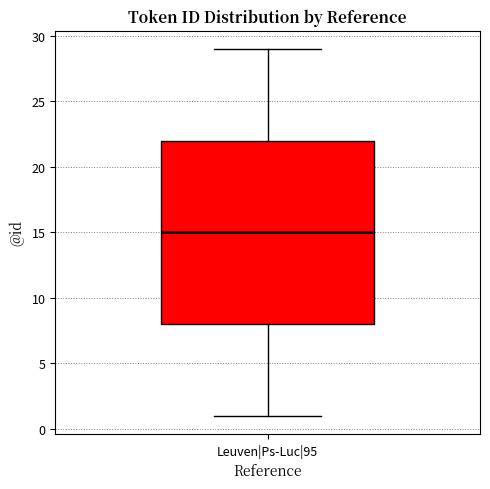

Where does the upper whisker of the box for Leuven|Ps-Luc|95 end on the y-axis? The values are not printed on the chart, so give them approximately, as read against the axis.

29